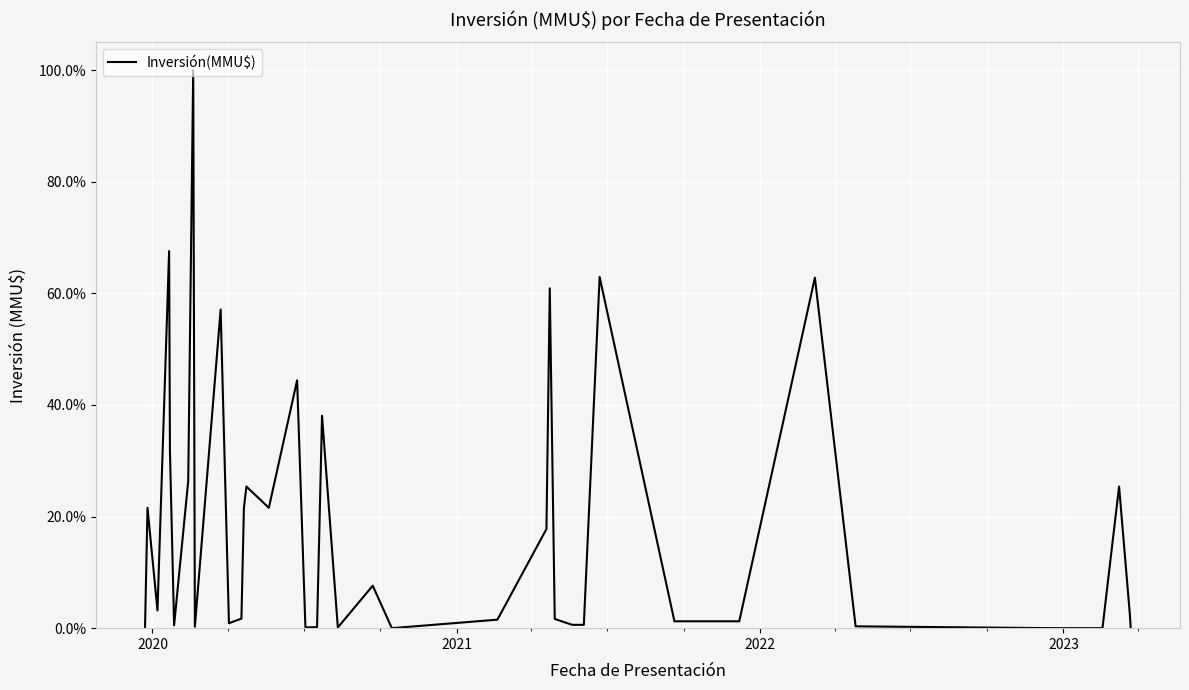

Does the chart display data point markers on the line(s)?

No